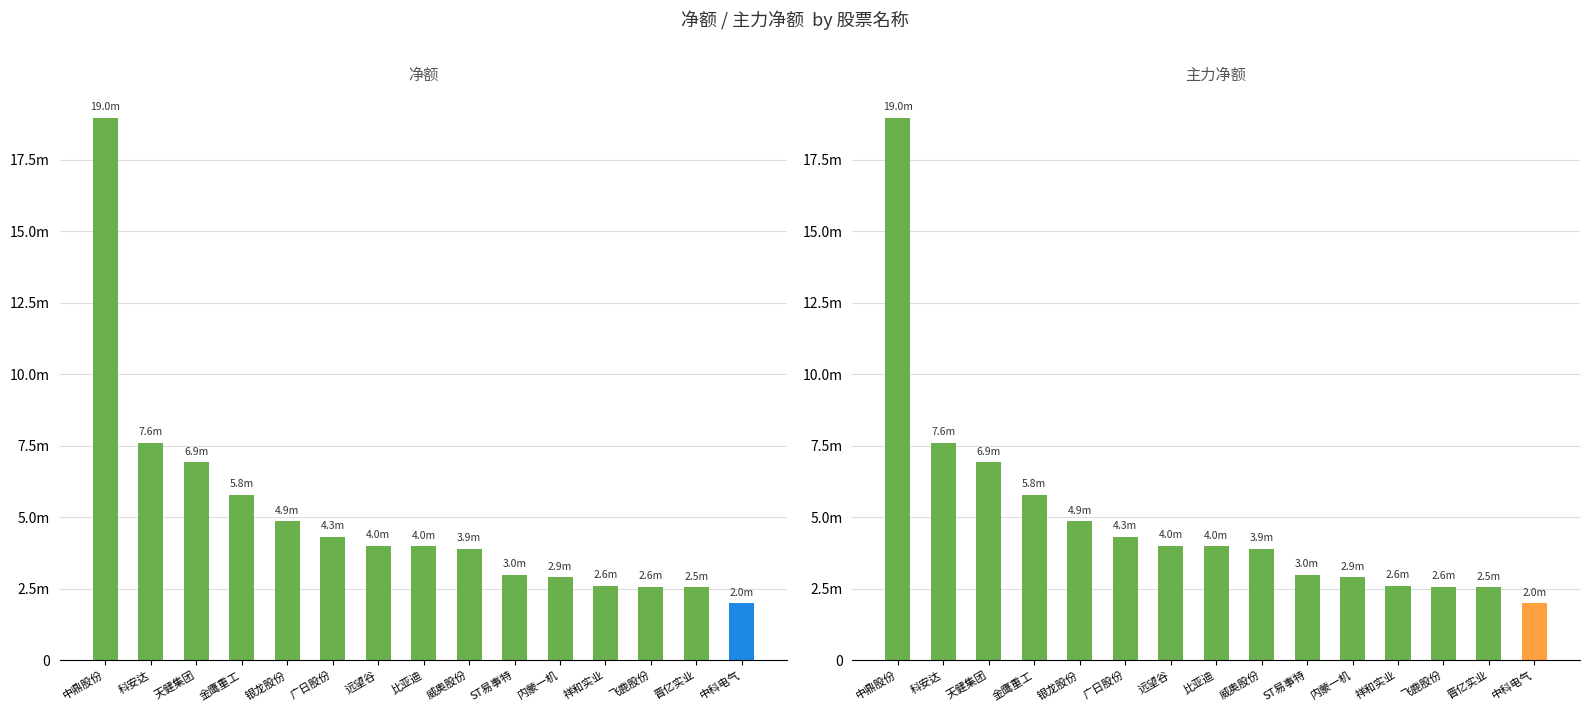

How many groups of bars are there?

15